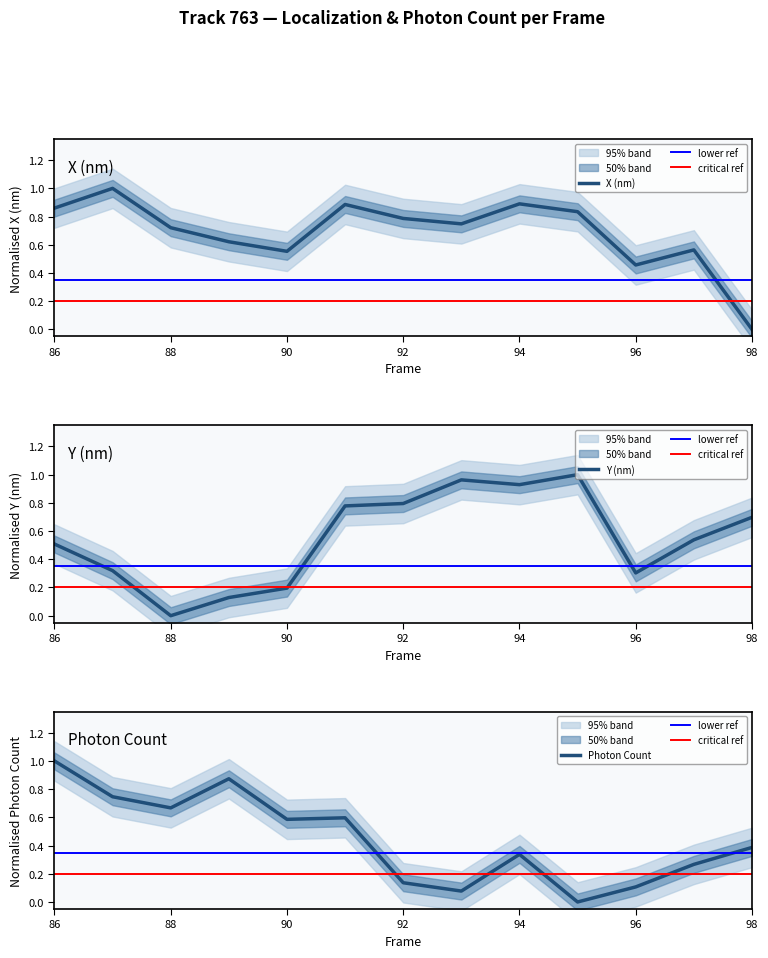

At which label does X (nm) reach its minimum?

98